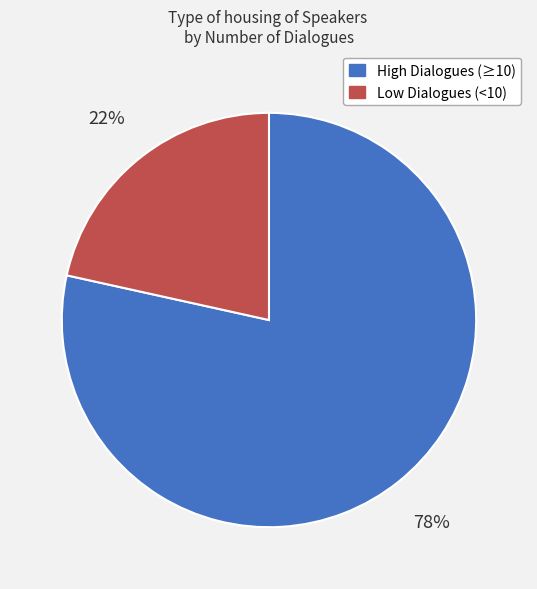

Is the sum of High Dialogues (≥10) and Low Dialogues (<10) greater than half?

Yes